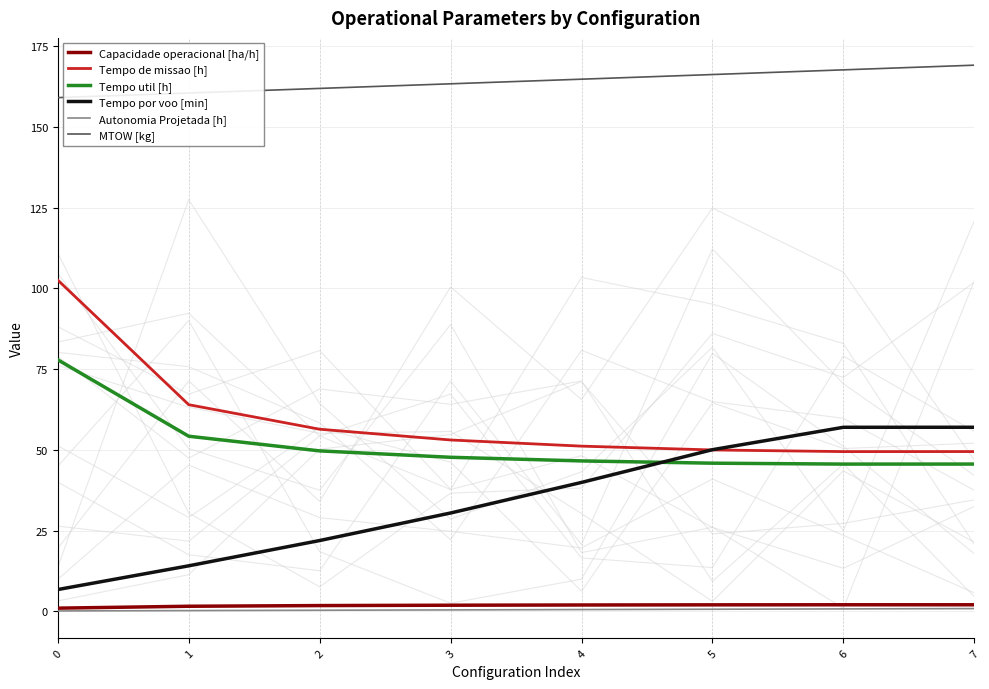

At how many categories does at least one series exceed 4?

8